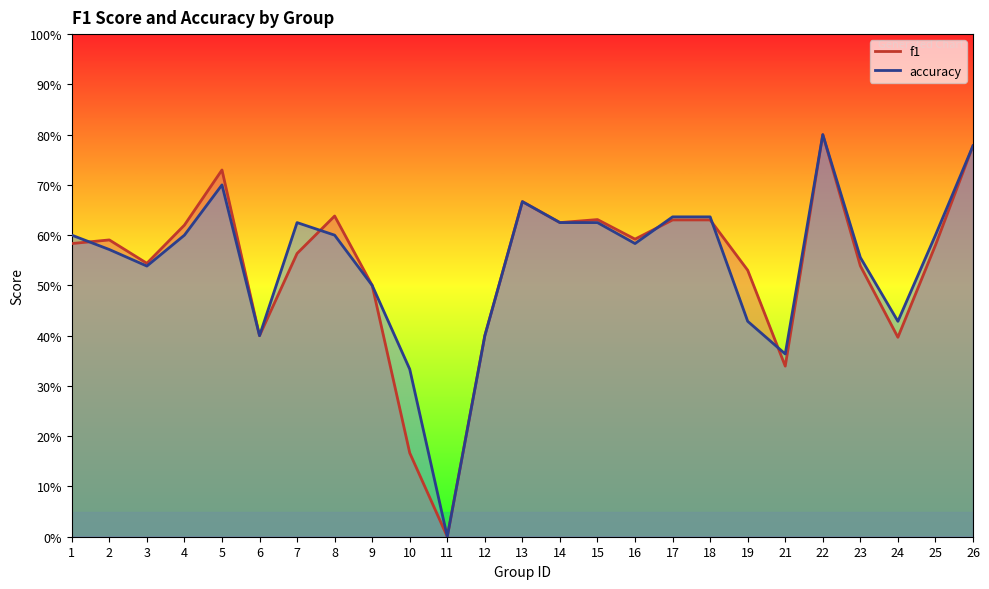

Between 1 and 21, which series saw the biggest shift?

f1